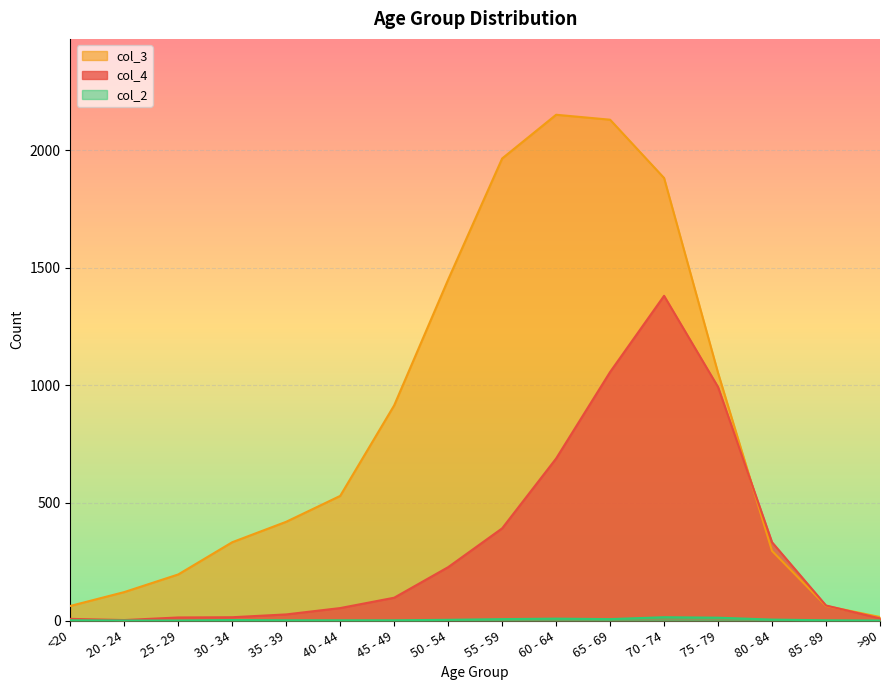

At which category does col_4 reach its first local peak?

70 - 74